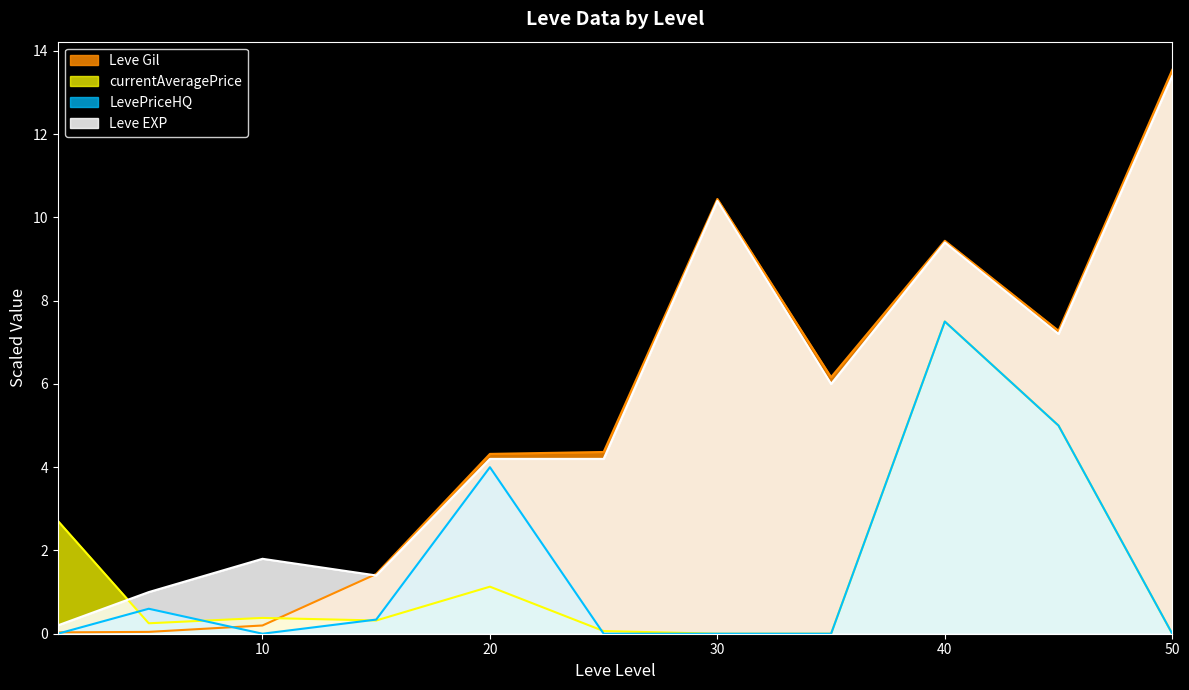

Between which two adjacent categories do Leve EXP and currentAveragePrice first intersect?

1 and 5